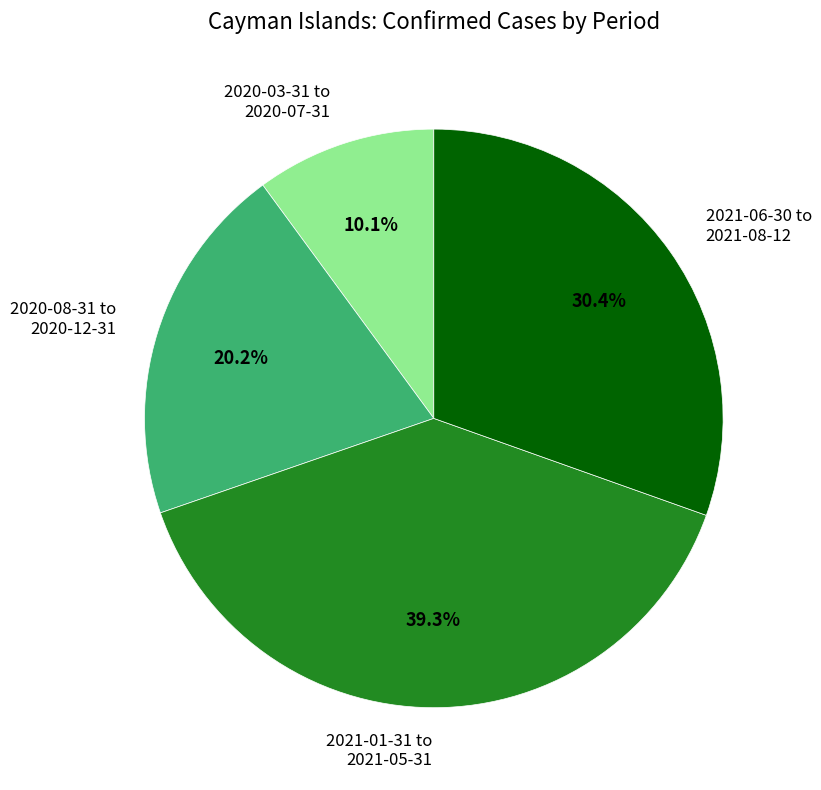

To the nearest percent, what is the difference between the largest and smallest slice percentages?

29%